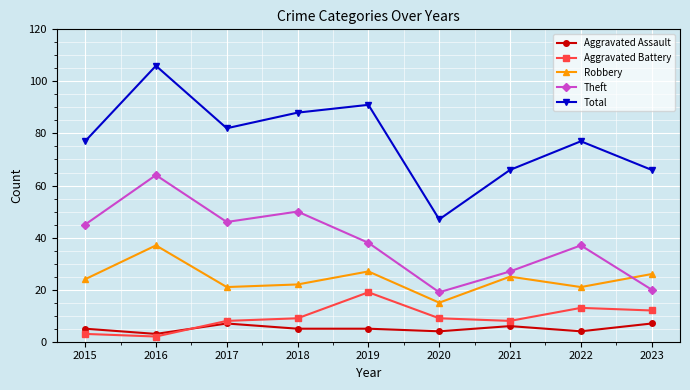

What is the greatest value displayed?

106